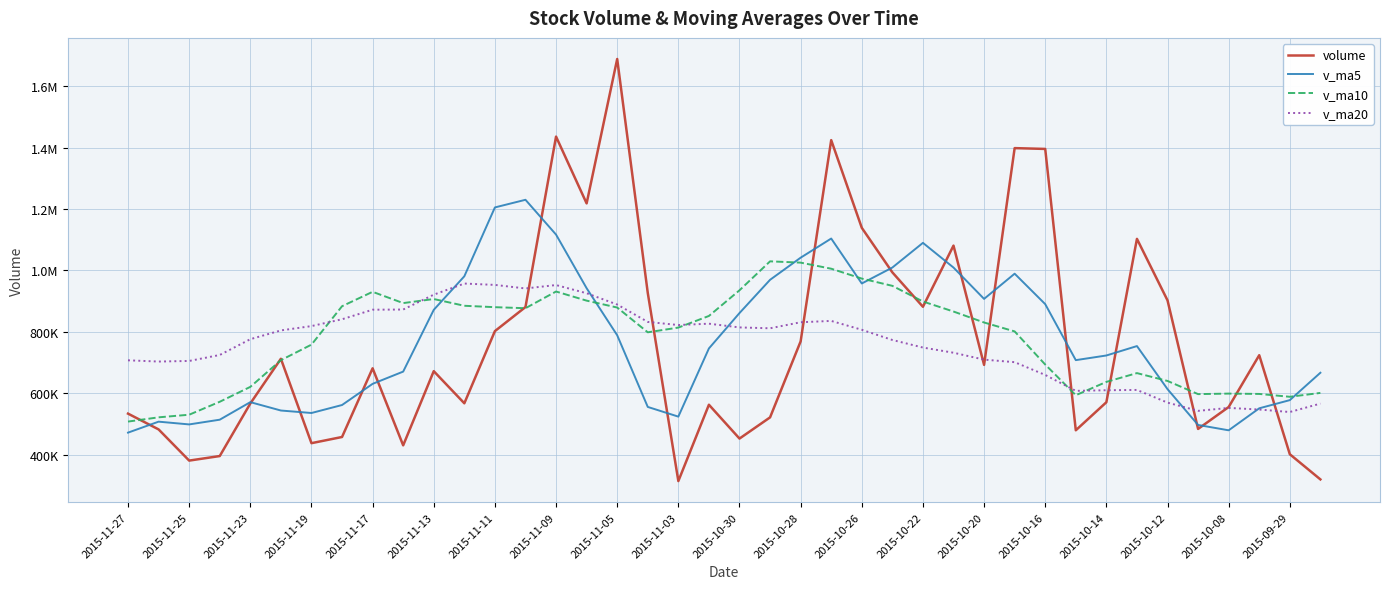

What are all the series names shown in the legend?

volume, v_ma5, v_ma10, v_ma20